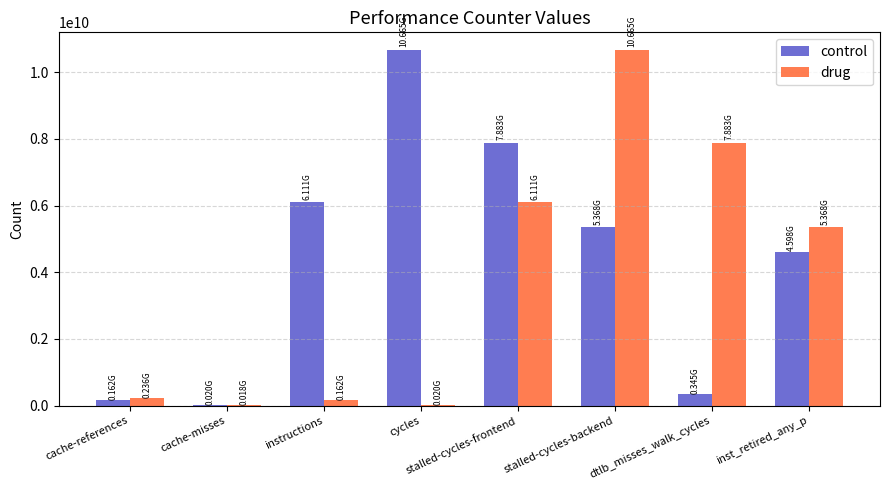

At which label does control first exceed 5367838981?

instructions